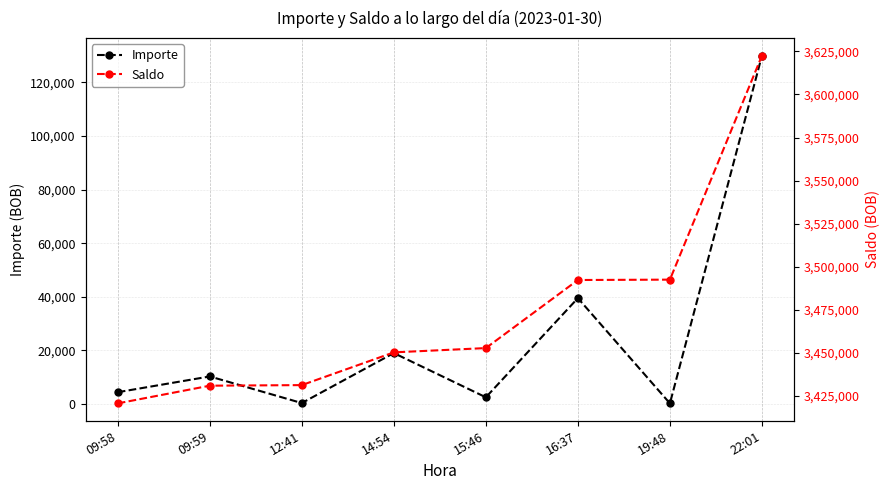

What is the total value across all series at 12:41?

3431656.5